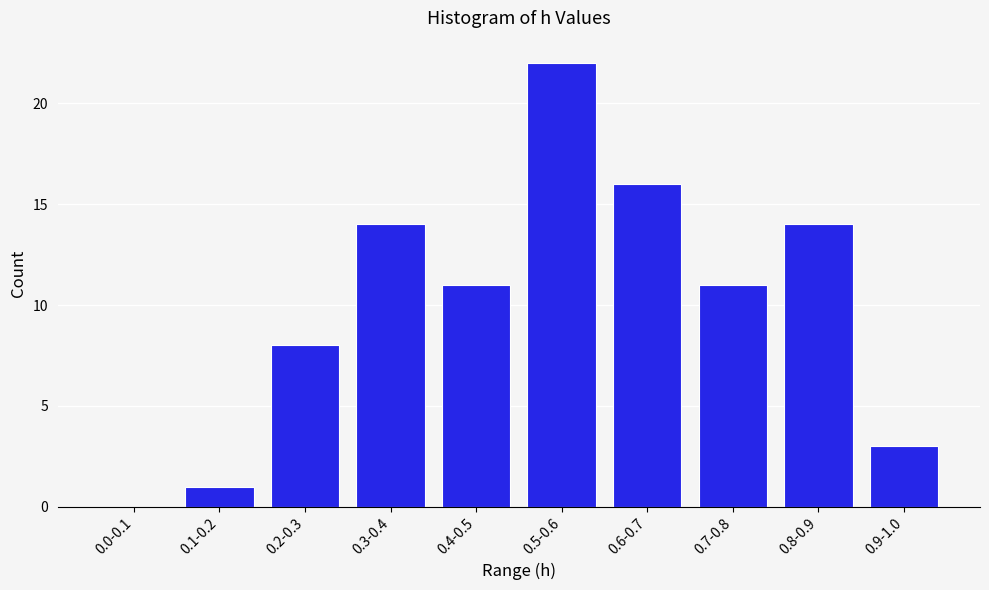

Reading left to right, list all the values displayed in this chart.

0.0-0.1=0	0.1-0.2=1	0.2-0.3=8	0.3-0.4=14	0.4-0.5=11	0.5-0.6=22	0.6-0.7=16	0.7-0.8=11	0.8-0.9=14	0.9-1.0=3